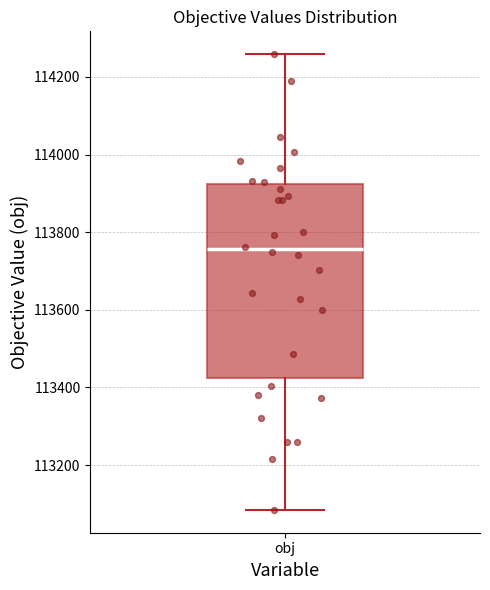

Read this box plot against the y-axis: the position of the median line, the range covered by the box, and the ends of both whiskers. The values are not printed on the chart, so give them approximately, as read against the axis.

median 113760, box 113420 to 113920, whiskers 113080 to 114260